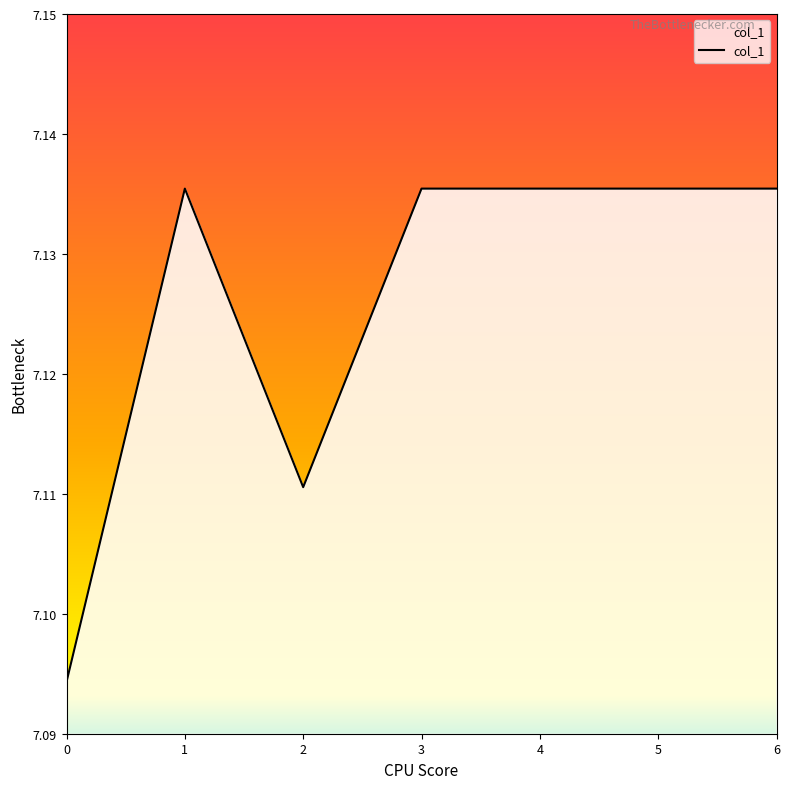

What is the sum of all values?

49.9